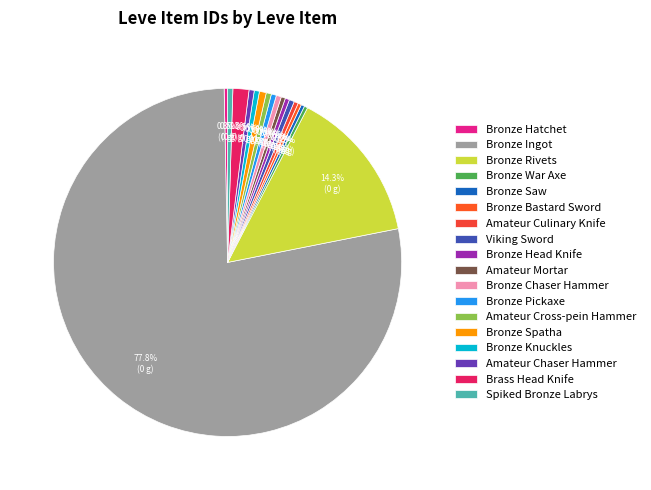

Is it true that Amateur Chaser Hammer is 1% of the pie?

False